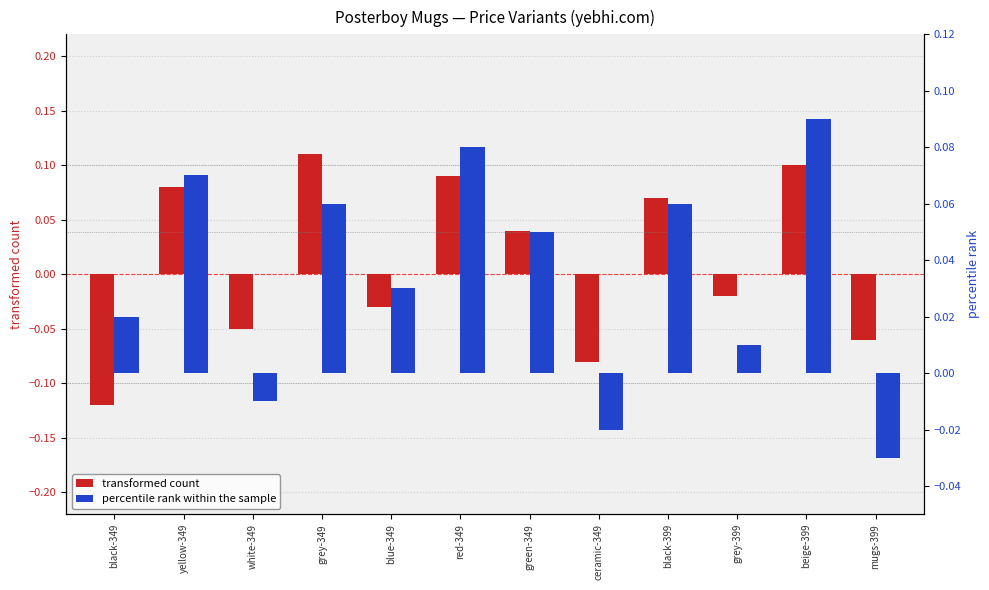

What is the minimum value shown in the chart?

-0.1